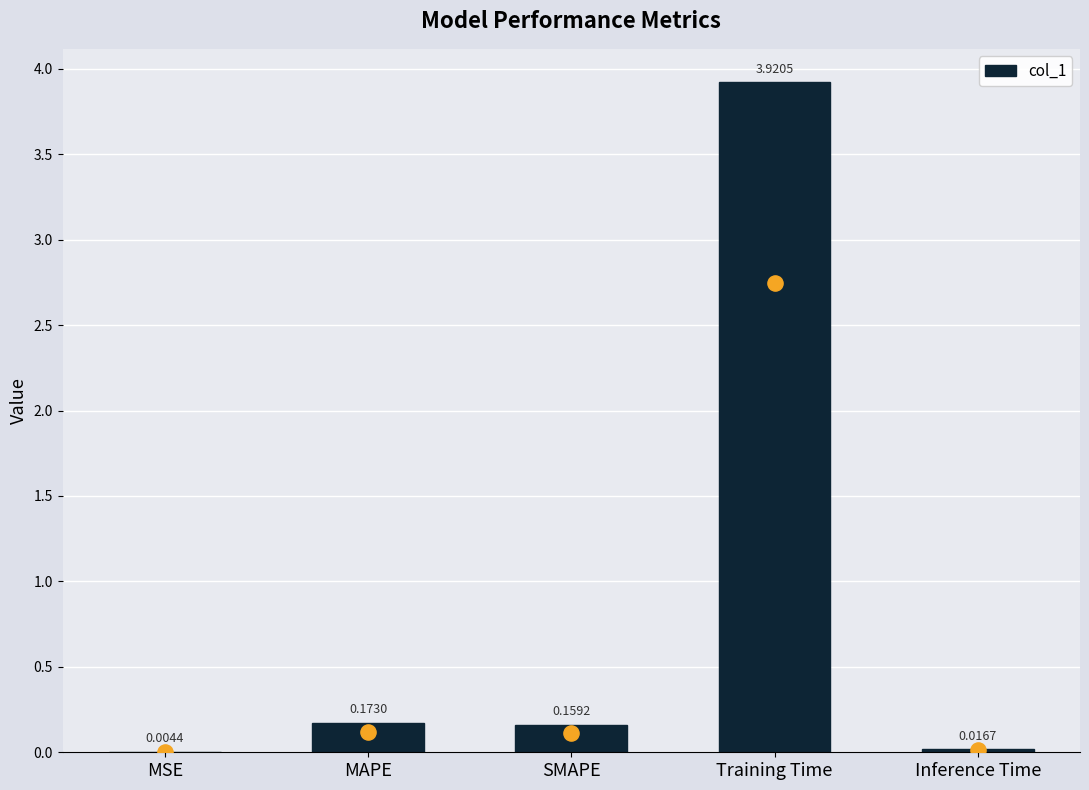

Between Inference Time and SMAPE, which is larger?

SMAPE